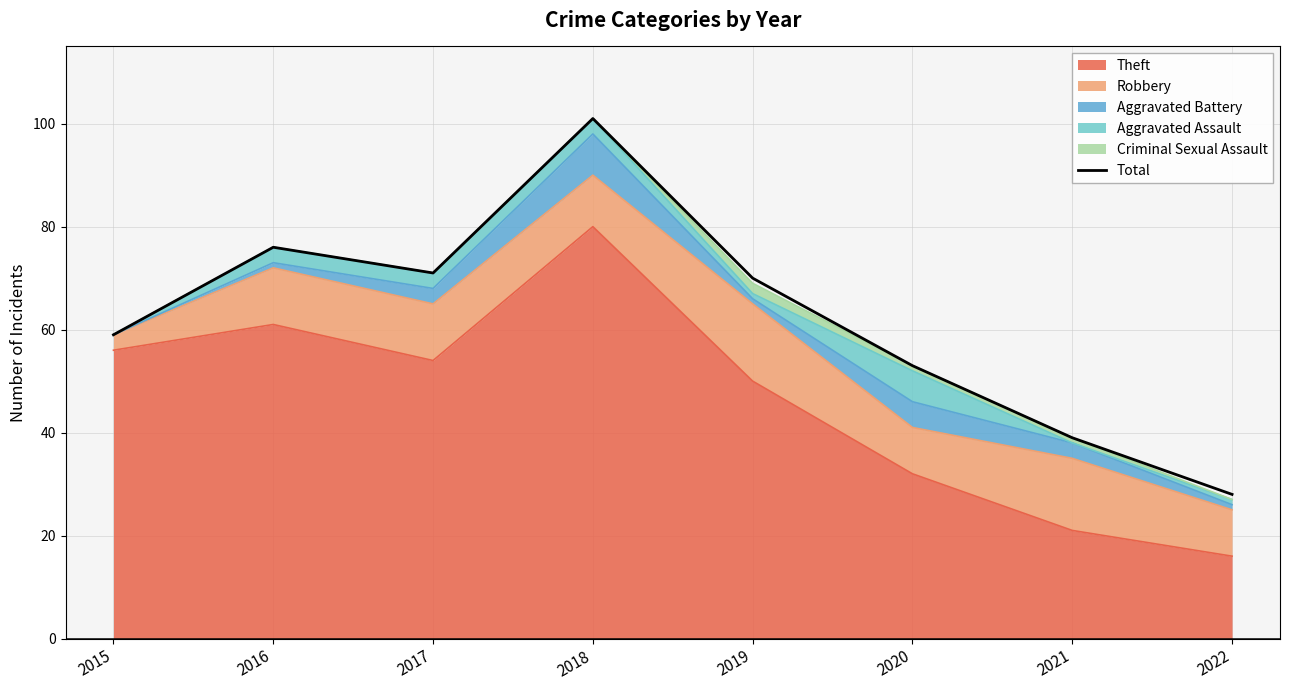

What is the change in value from 2020 to 2022?

-25